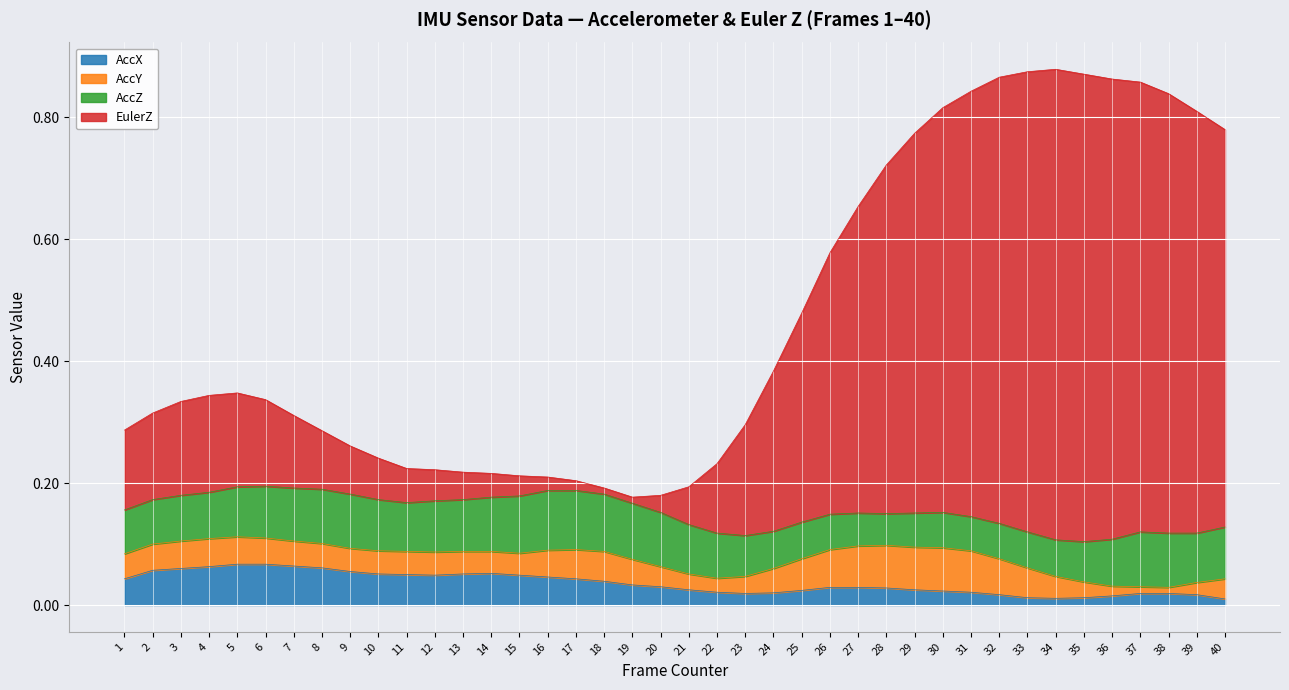

In AccX, how many points are lower than both neighbors (excluding endpoints)?

3